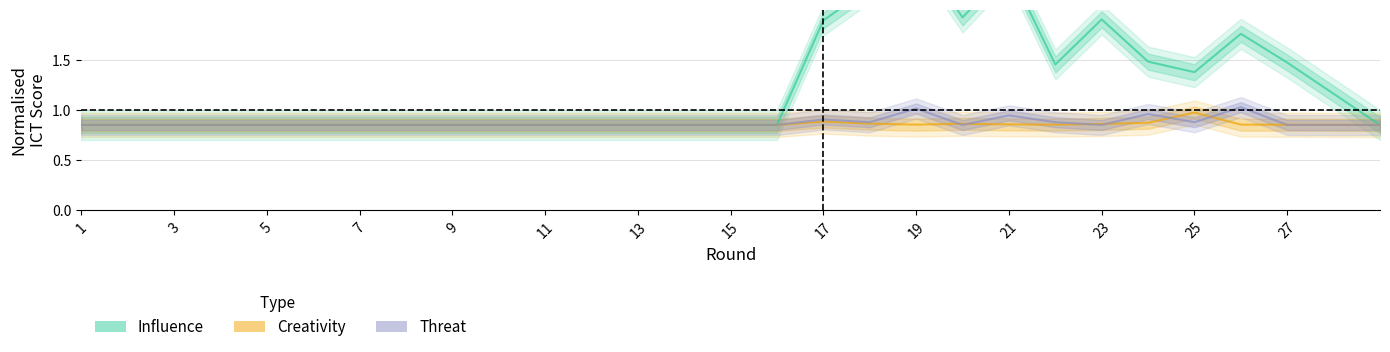

Where is influence nearest to the value 1?

1